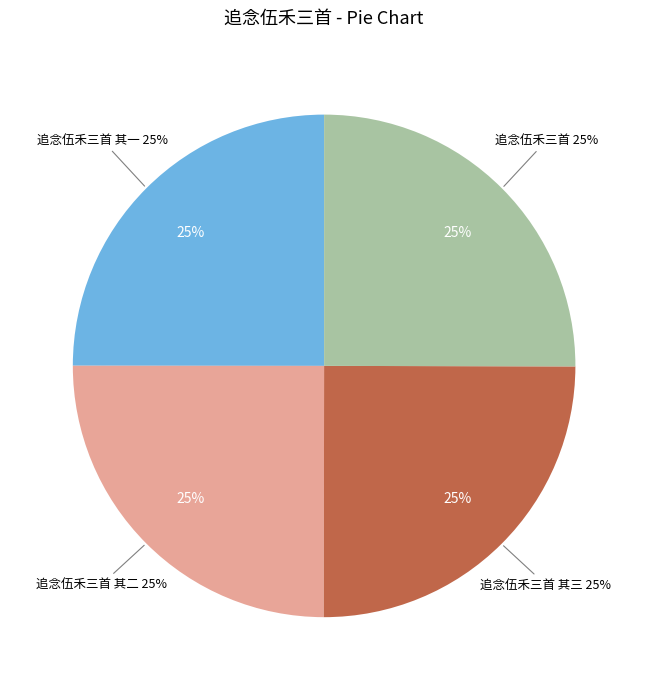

Rank the categories by value from lowest to highest.

追念伍禾三首 其一, 追念伍禾三首 其二, 追念伍禾三首 其三, 追念伍禾三首